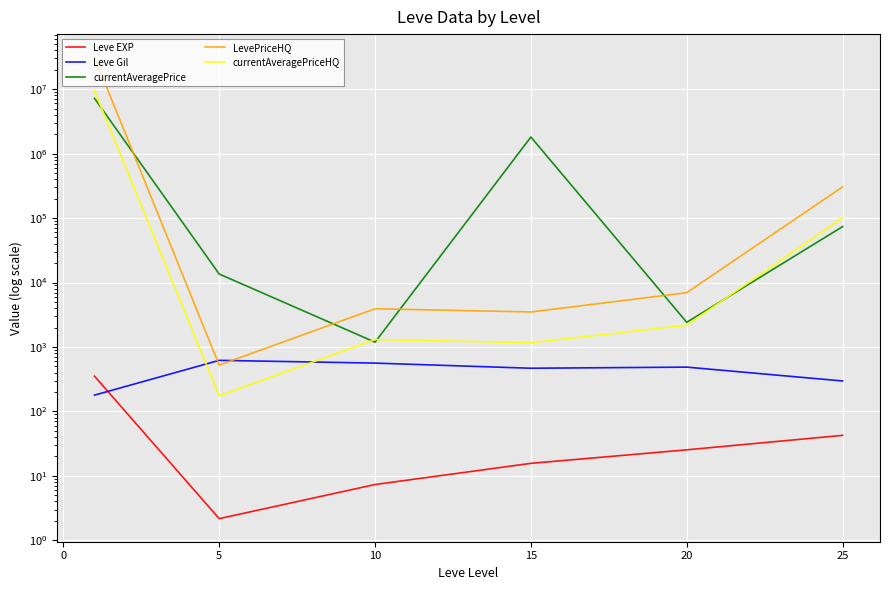

Rank the series by their maximum value, from highest to lowest.

LevePriceHQ, currentAveragePriceHQ, currentAveragePrice, Leve Gil, Leve EXP